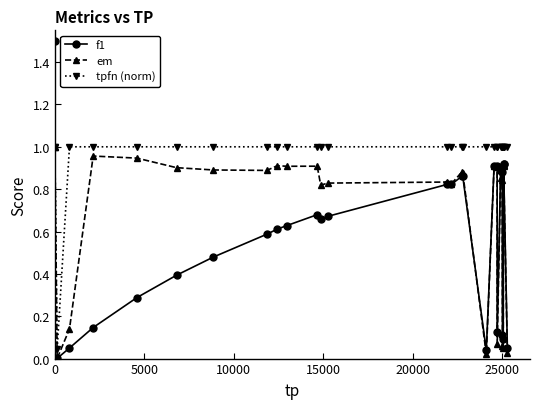

Which series has the largest total across all categories?

tpfn (norm)